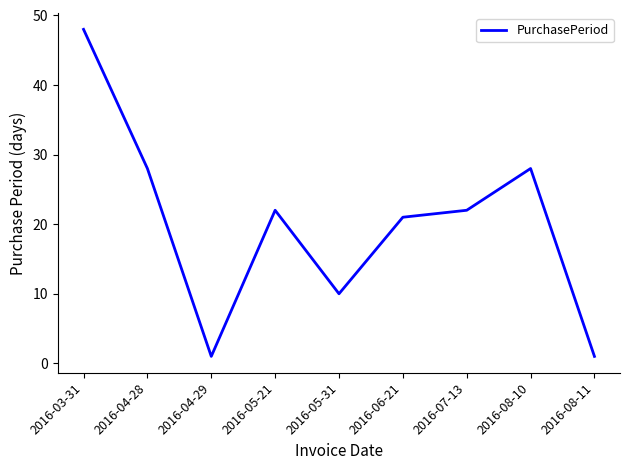

Which category has the highest value across all series?

2016-03-31